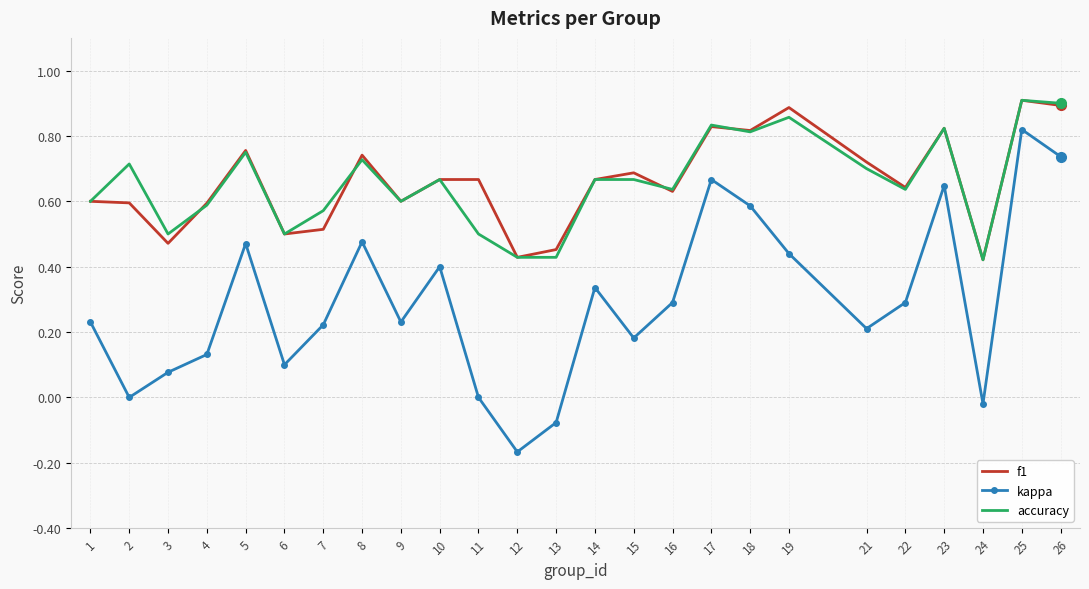

Is the value of f1 at 24 greater than the value of kappa at 14?

Yes